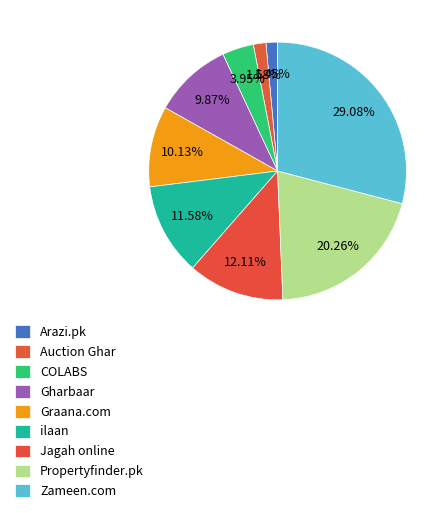

How many slices are in this pie chart?

9